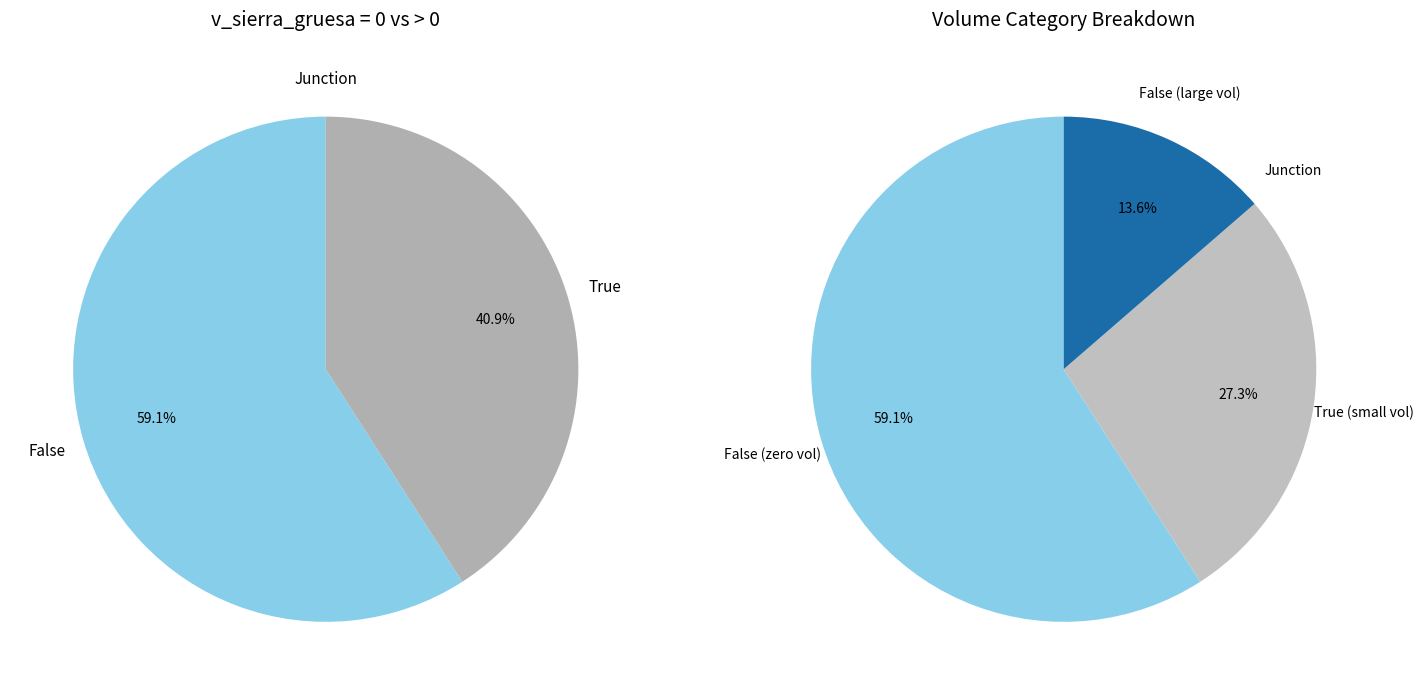

True or false: 170692011 accounts for 28% of the total.

False